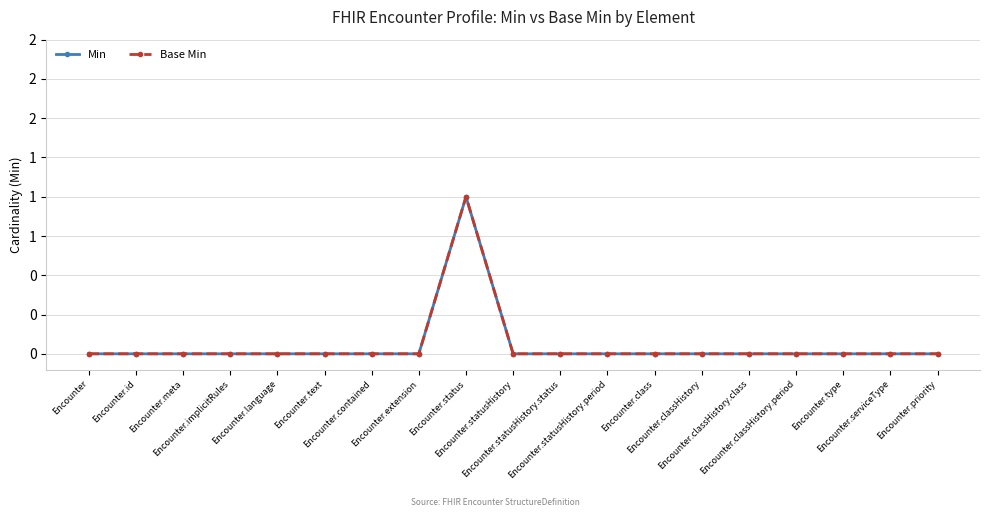

Which series has the widest spread of values?

Min